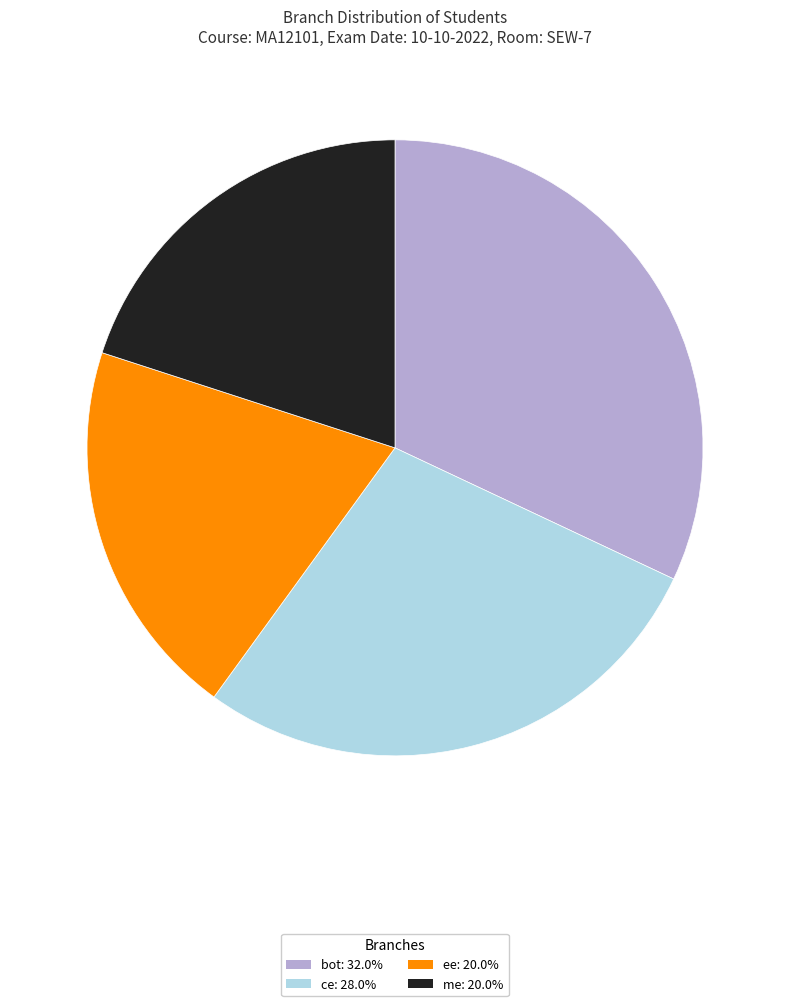

Combined, do bot and ee account for over 50%?

Yes